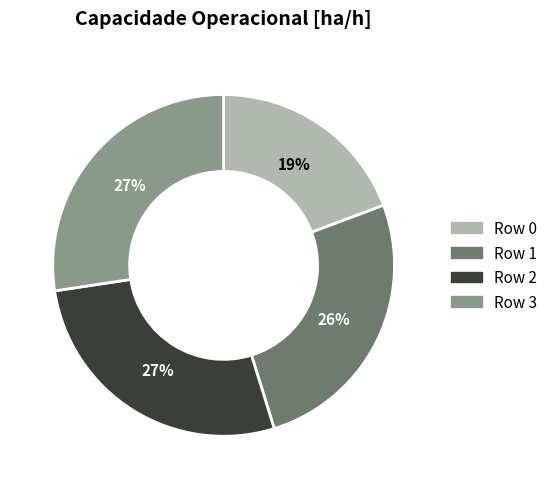

Which slice is the smallest?

Row 0